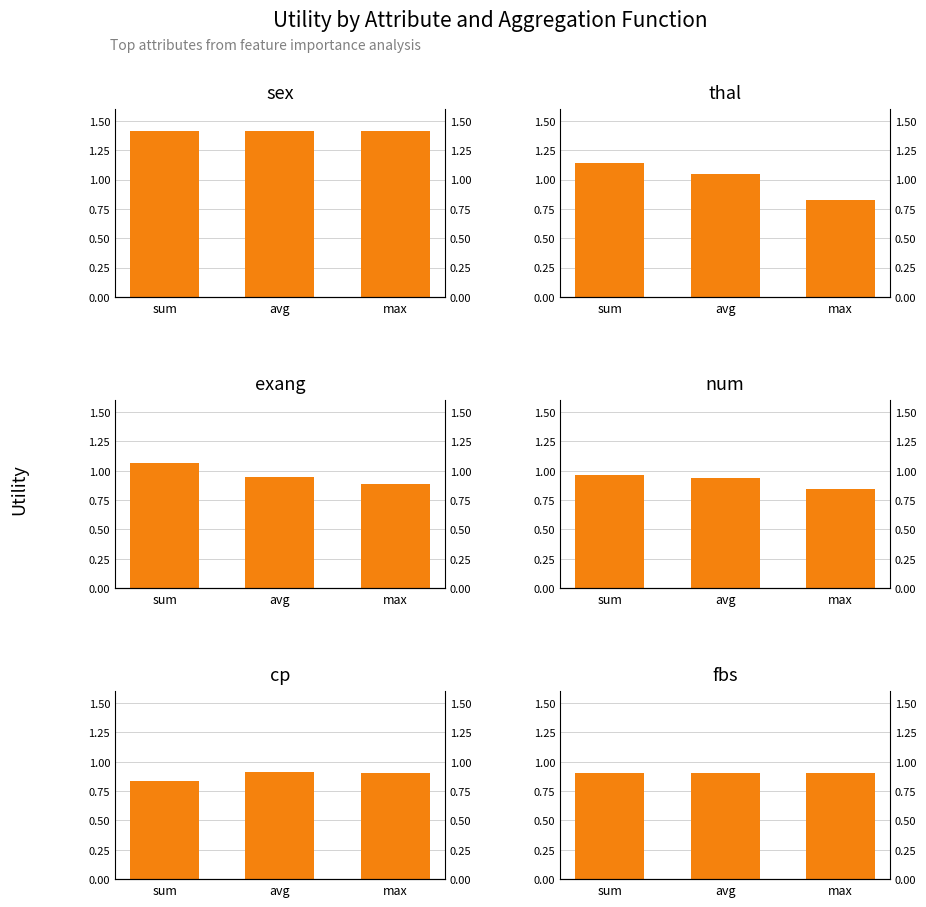

What are all the series names shown in the legend?

sex, thal, exang, num, cp, fbs